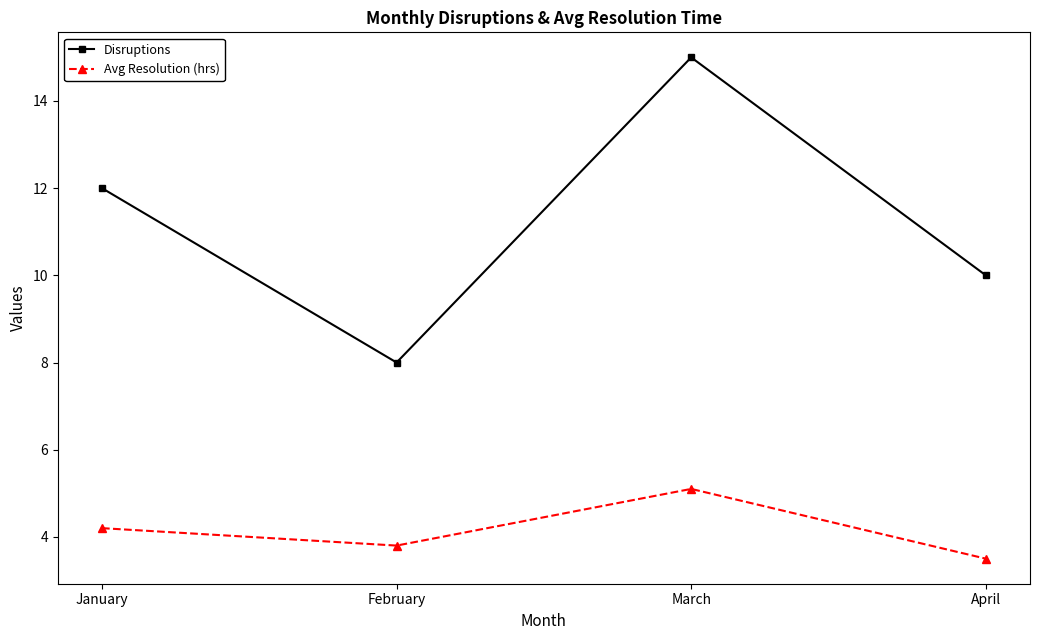

What is the difference between the Avg Resolution (hrs) values at April and February?

0.3